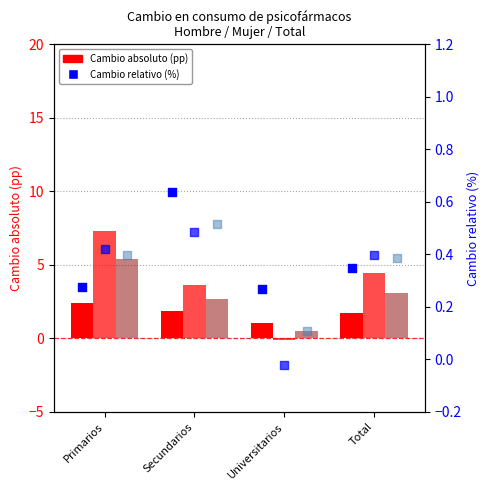

At how many categories does at least one series exceed 2?

3